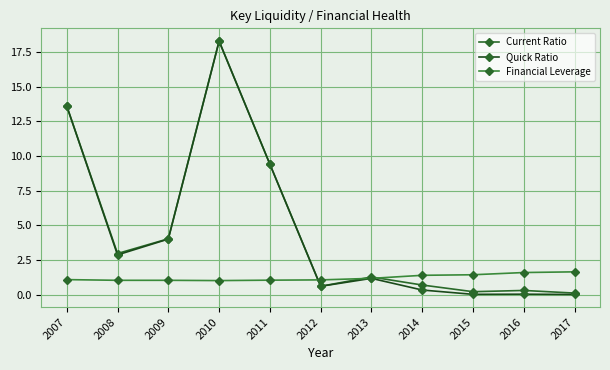

Is this an area chart (filled region under the line)?

No